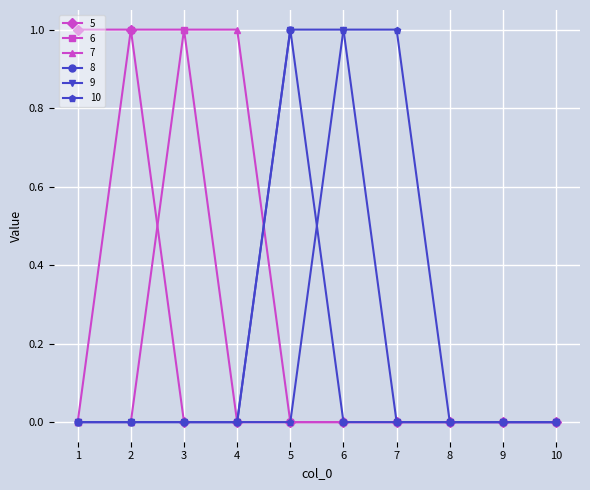

Is it true that 9 equals 0 at 4?

True